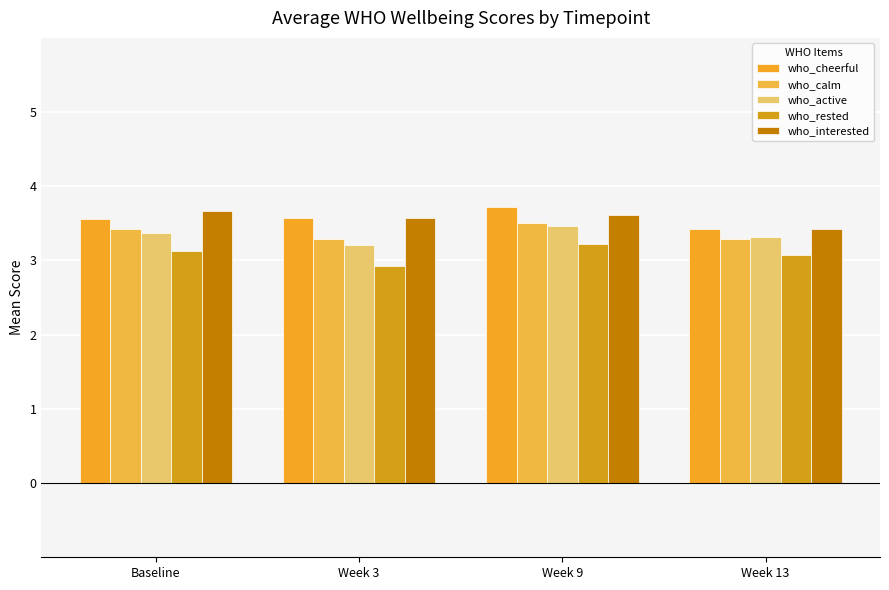

What is the average value of the who_interested series?

3.6